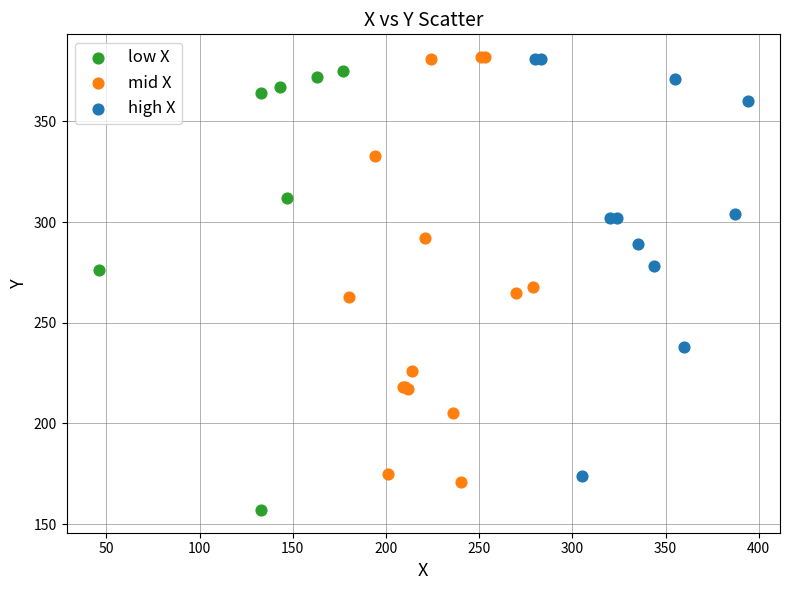

Which series has the largest Y range (max minus min)?

low X